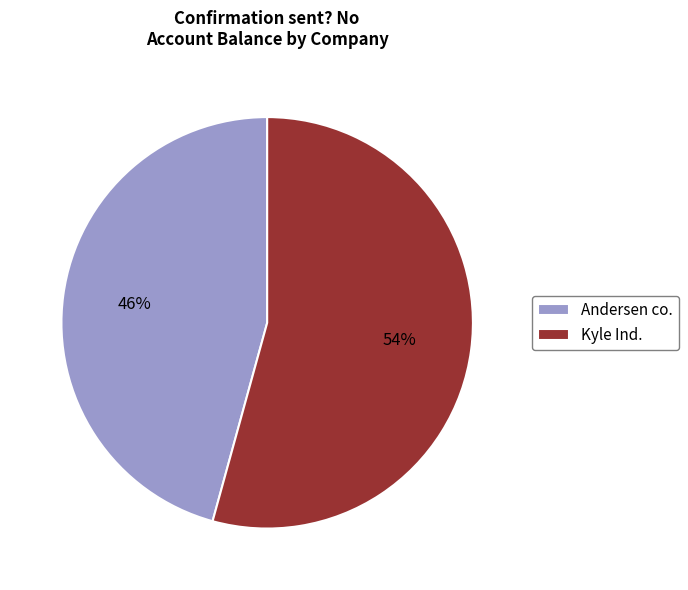

Combined, do Kyle Ind. and Andersen co. account for over 50%?

Yes